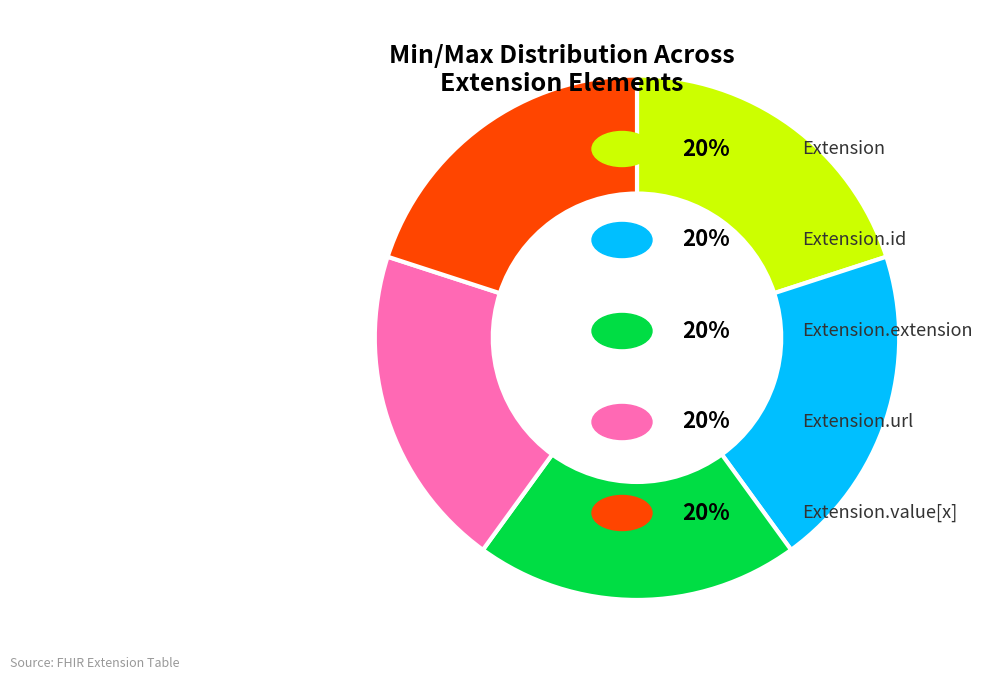

Is there any slice that represents more than half of the pie?

No